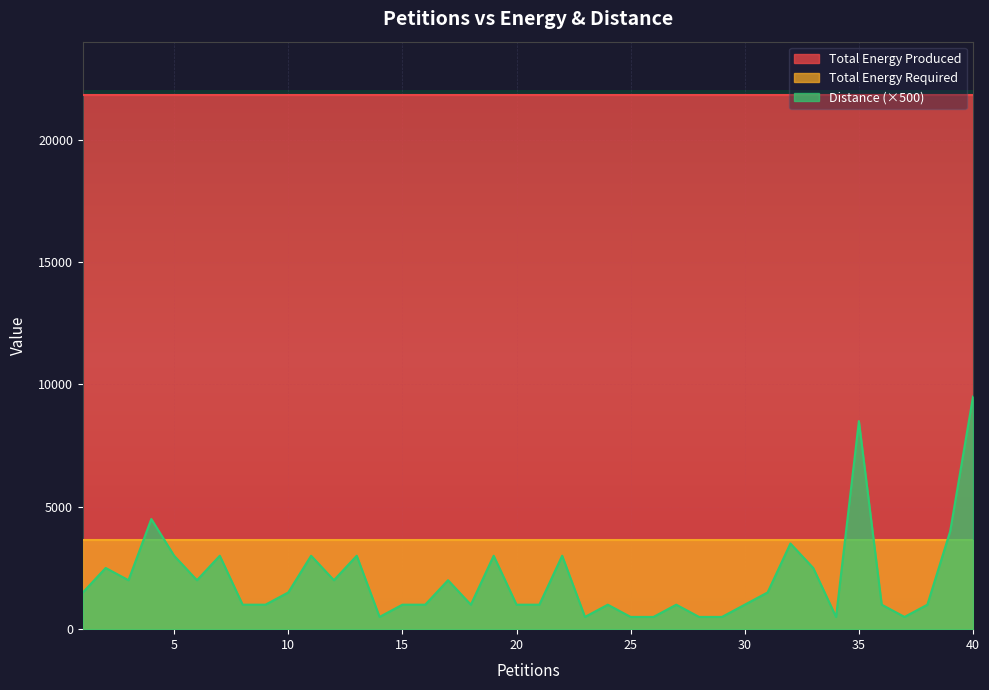

Reading left to right, transcribe all the data shown in this chart.

Distance: 1=3	2=5	3=4	4=9	5=6	6=4	7=6	8=2	9=2	10=3	11=6	12=4	13=6	14=1	15=2	16=2	17=4	18=2	19=6	20=2	21=2	22=6	23=1	24=2	25=1	26=1	27=2	28=1	29=1	30=2	31=3	32=7	33=5	34=1	35=17	36=2	37=1	38=2	39=8	40=19
Total Energy Produced: 1=21808	2=21808	3=21808	4=21808	5=21808	6=21808	7=21808	8=21808	9=21808	10=21808	11=21808	12=21808	13=21808	14=21808	15=21808	16=21808	17=21808	18=21808	19=21808	20=21808	21=21808	22=21808	23=21808	24=21808	25=21808	26=21808	27=21808	28=21808	29=21808	30=21808	31=21808	32=21808	33=21808	34=21808	35=21808	36=21808	37=21808	38=21808	39=21808	40=21808
Total Energy Required: 1=3635	2=3635	3=3635	4=3635	5=3635	6=3635	7=3635	8=3635	9=3635	10=3635	11=3635	12=3635	13=3635	14=3635	15=3635	16=3635	17=3635	18=3635	19=3635	20=3635	21=3635	22=3635	23=3635	24=3635	25=3635	26=3635	27=3635	28=3635	29=3635	30=3635	31=3635	32=3635	33=3635	34=3635	35=3635	36=3635	37=3635	38=3635	39=3635	40=3635